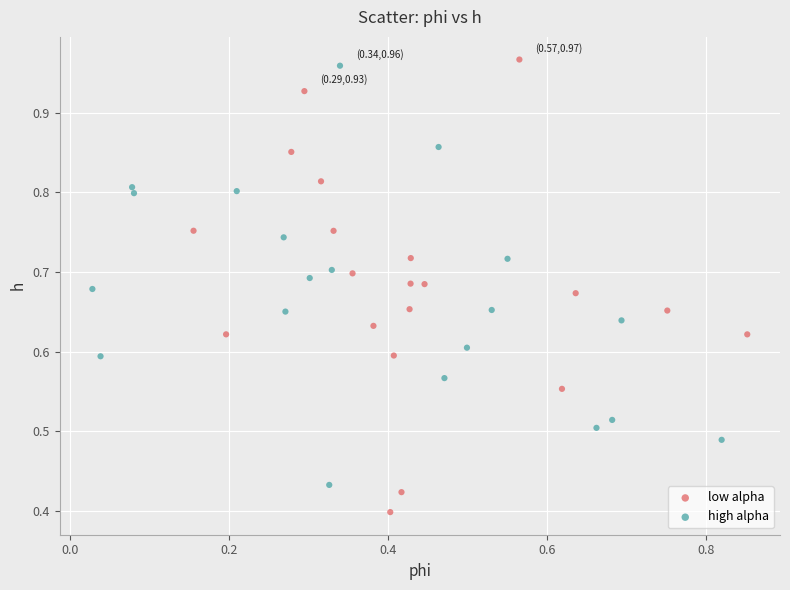

What are all the series names shown in the legend?

low alpha, high alpha